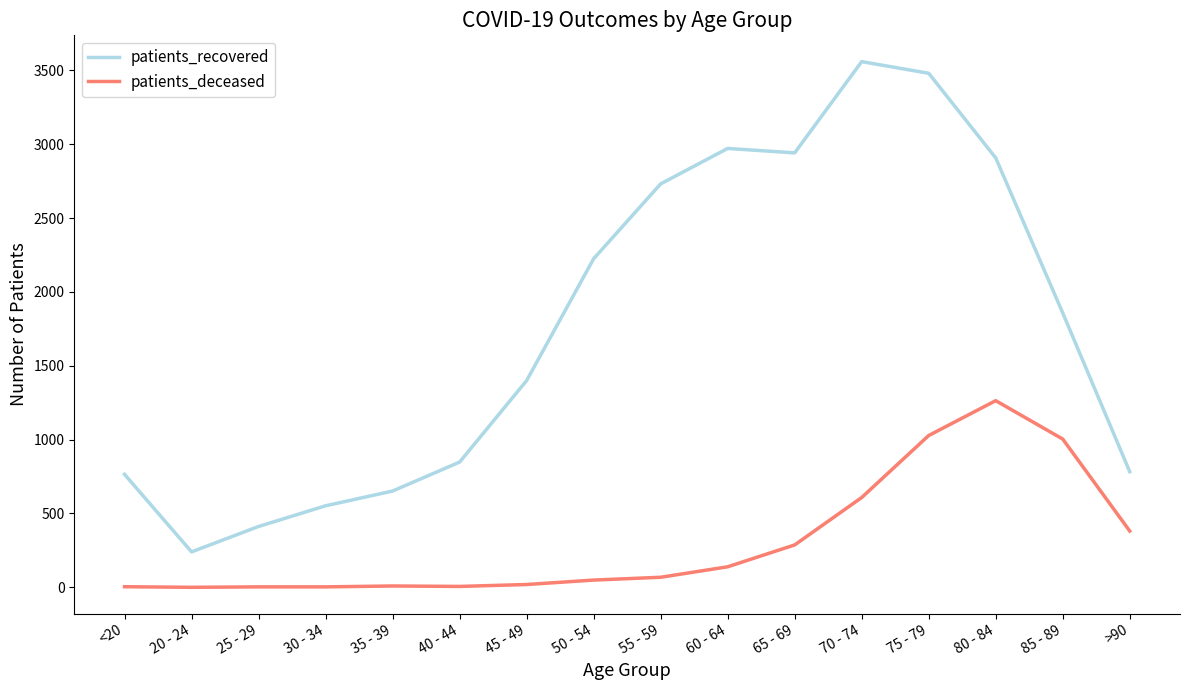

What is the sum of all patients_recovered values?

28330